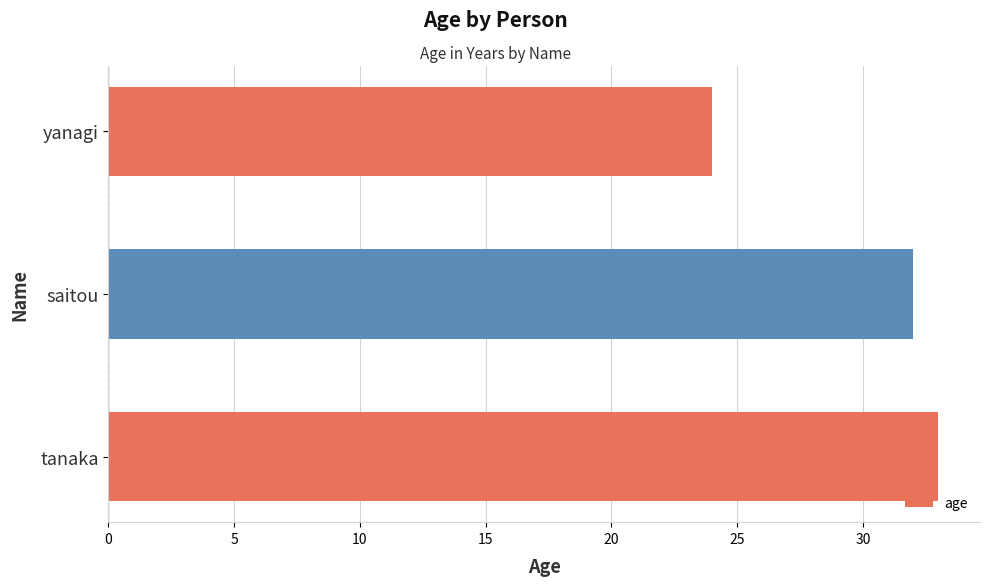

Which has a higher value, tanaka or saitou?

tanaka